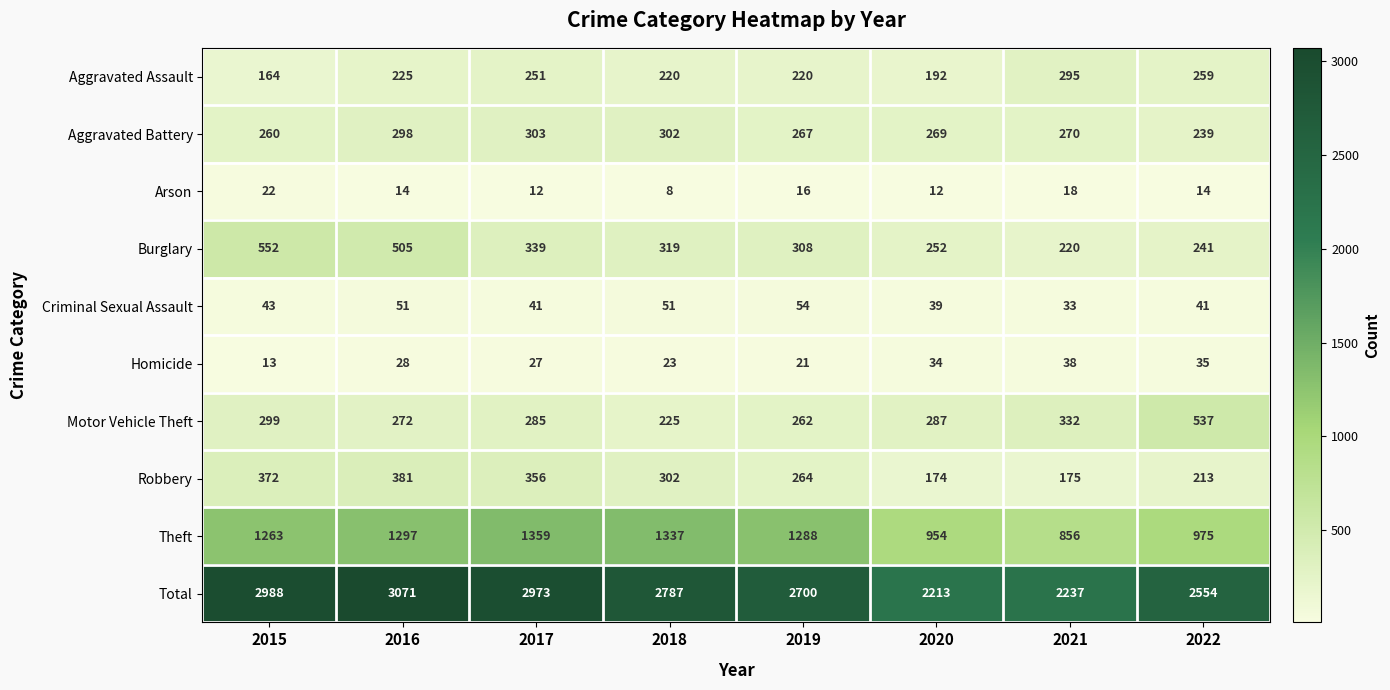

At which category does the chart reach its minimum across all series?

2018